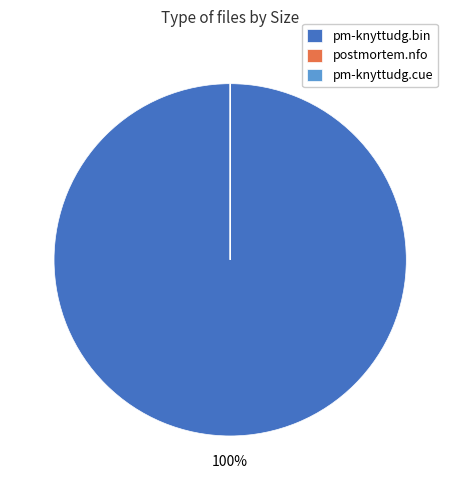

What is the majority slice?

pm-knyttudg.bin